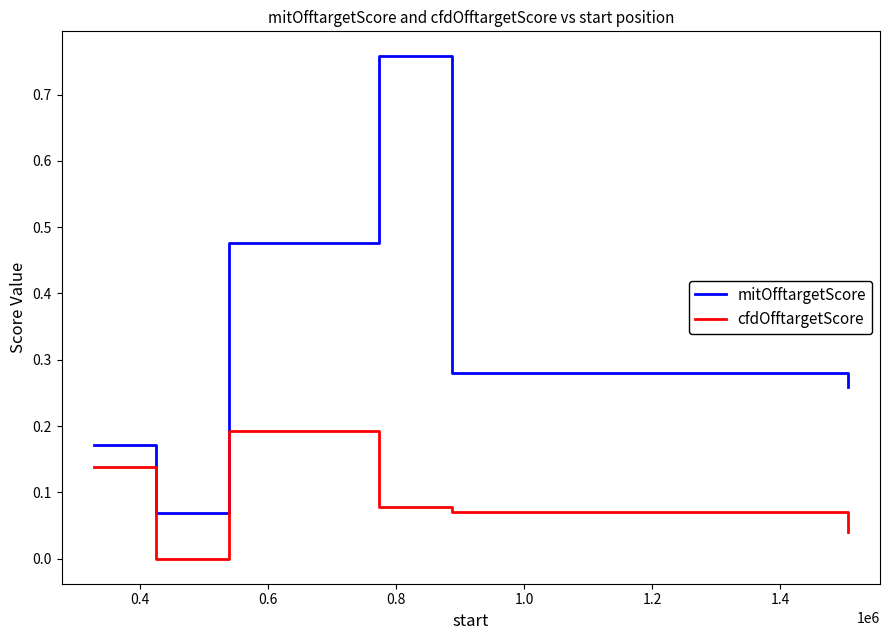

What is the difference between the maximum and minimum values in the mitOfftargetScore series?

0.7